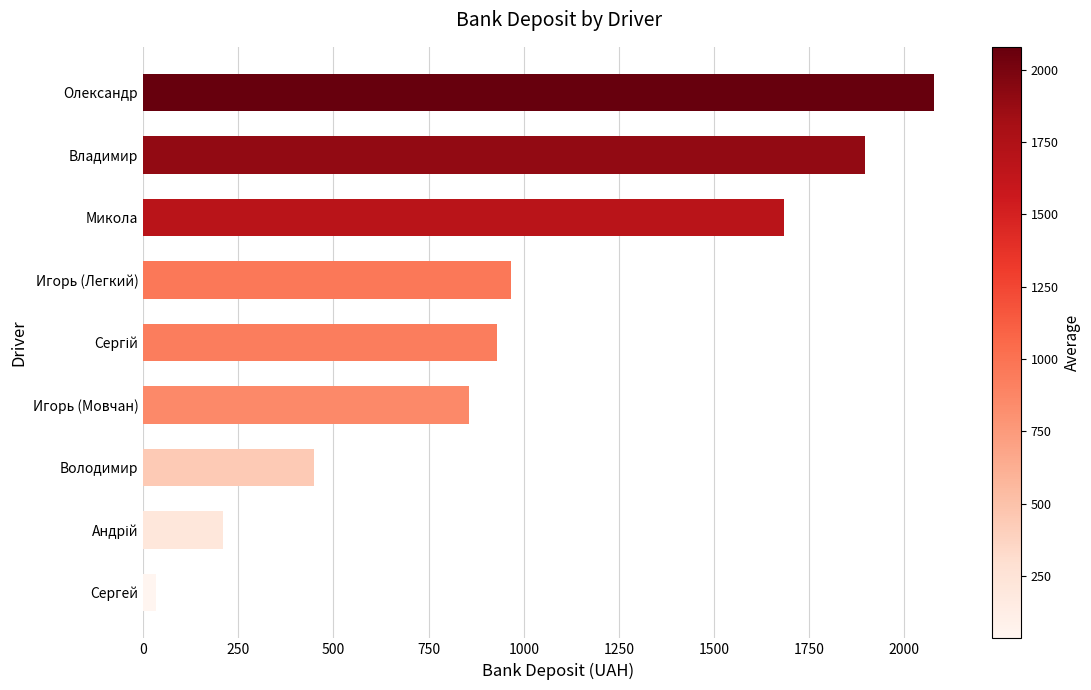

What is the label of the 7th bar from the bottom?

Микола